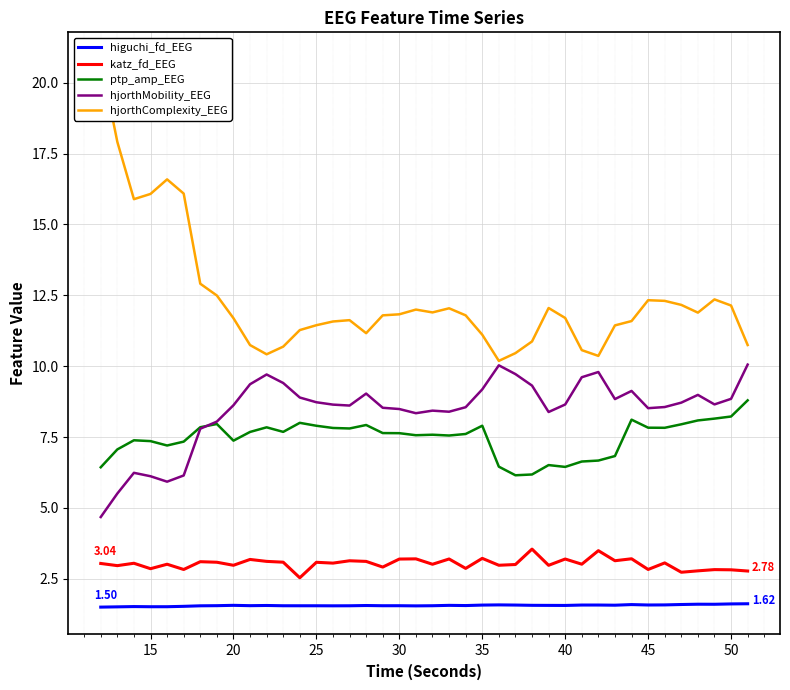

True or false: ptp_amp_EEG and katz_fd_EEG intersect in this chart.

False